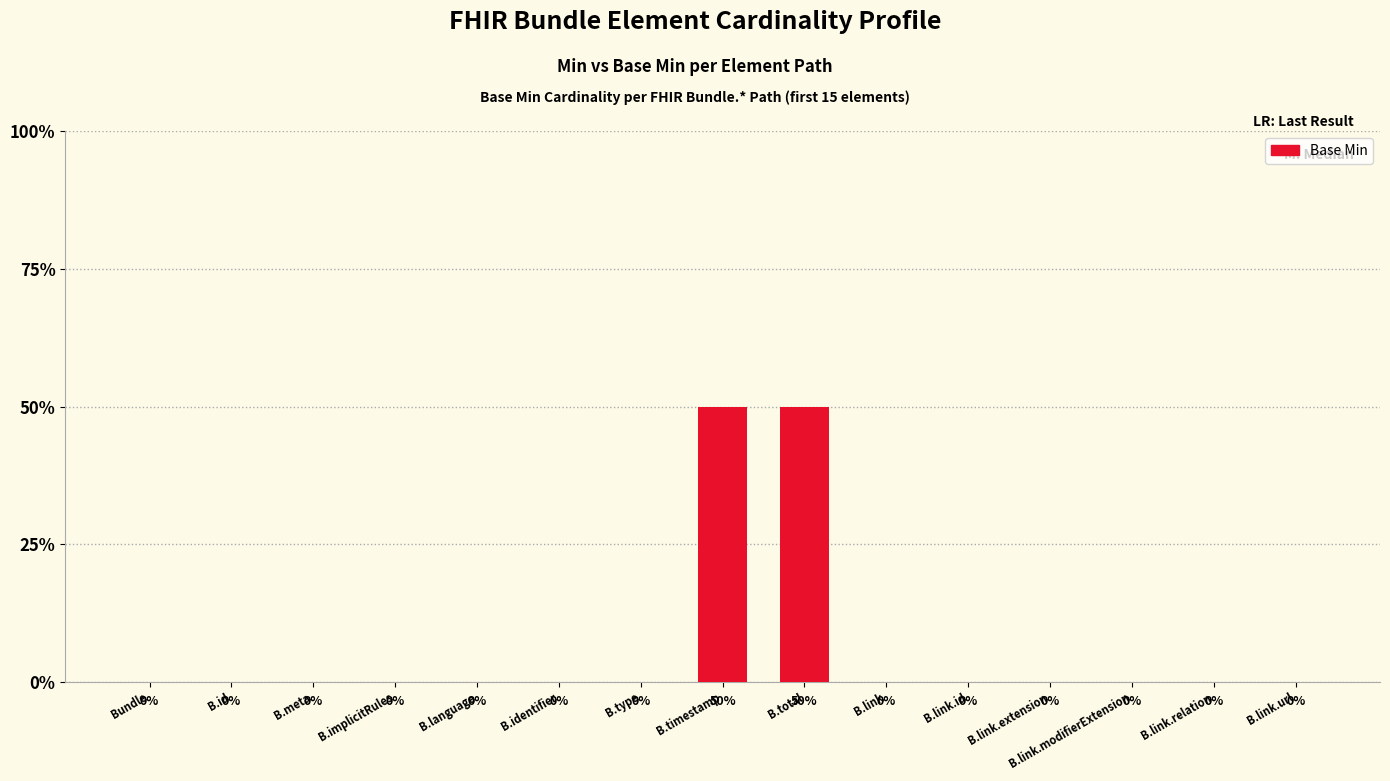

Which category has the lowest value across all series?

Bundle